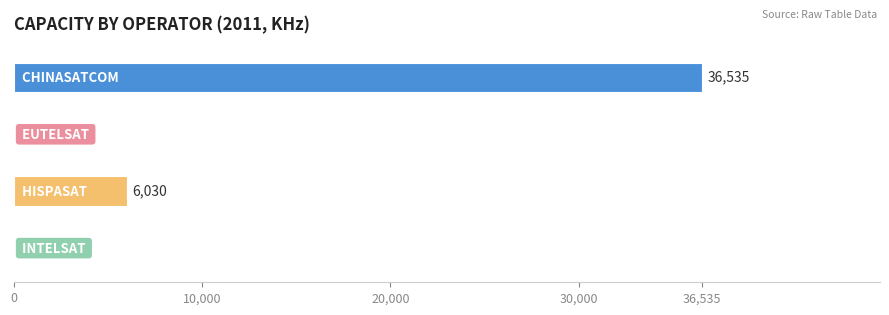

What is the sum of all values?

42565